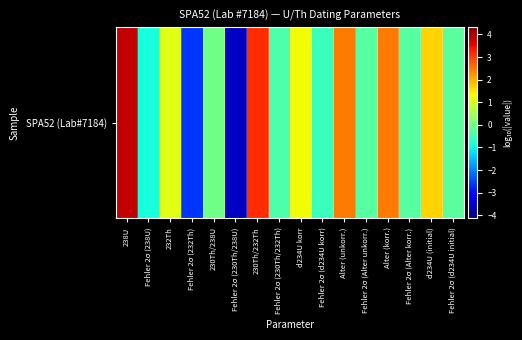

What is the smallest value displayed?

-3.6